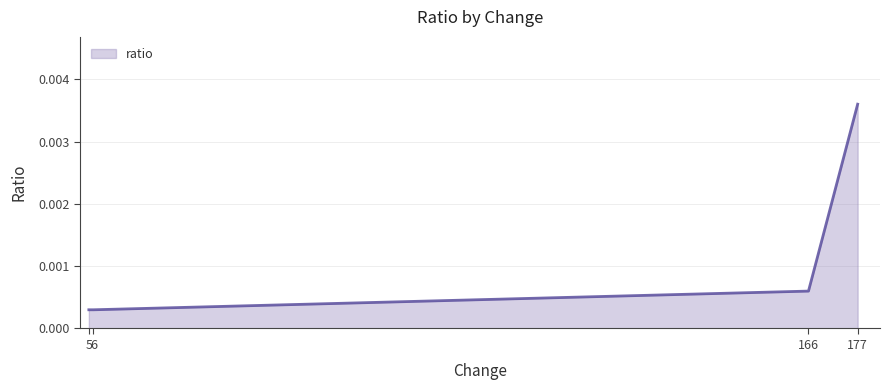

True or false: the data has more than 2 interior local peaks.

False